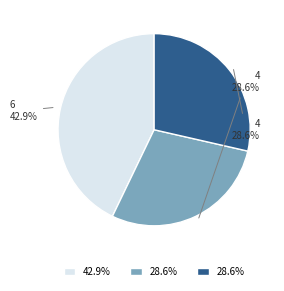

Does any single category account for the majority?

No